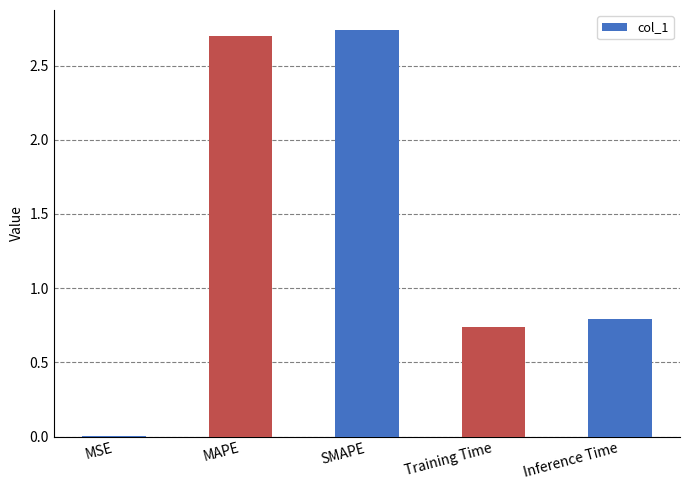

The value at MSE is 0.0. True or false?

True